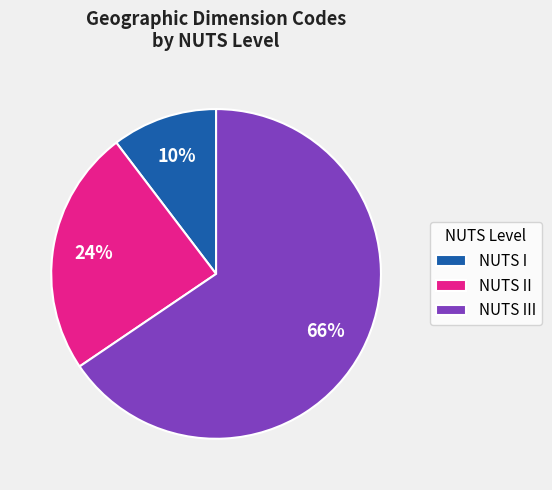

How many slices are in this pie chart?

3